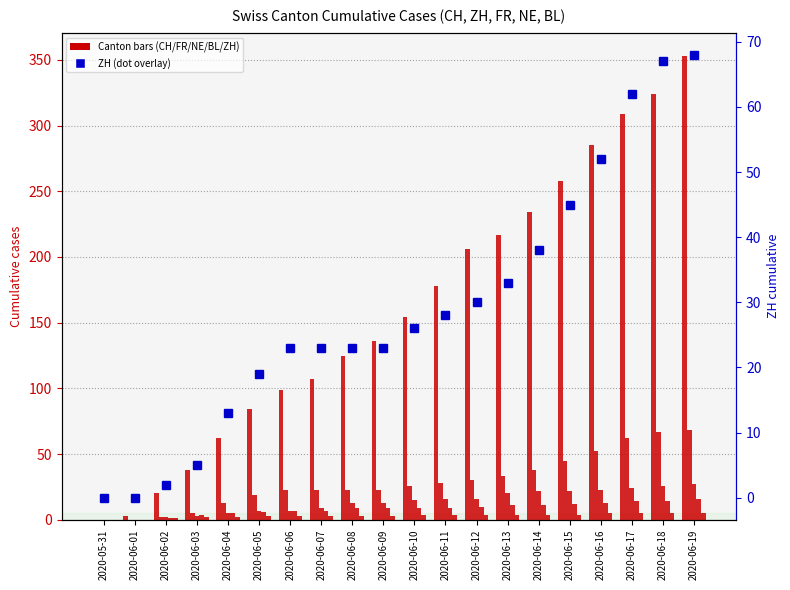

True or false: BL has a value of 2 at 2020-06-03.

True